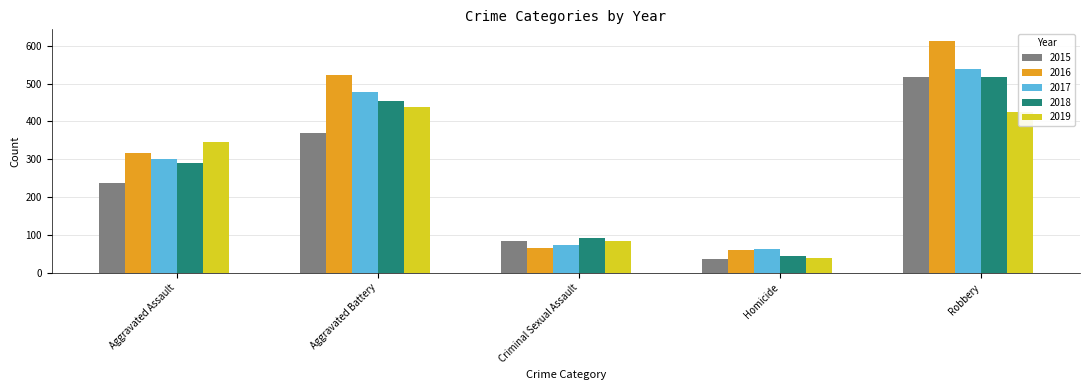

Between Criminal Sexual Assault and Robbery, which series saw the biggest shift?

2016